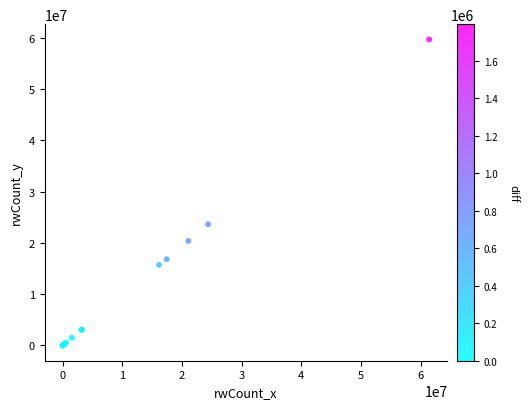

What Y value in the scatter plot is closest to 29821624?

23624794